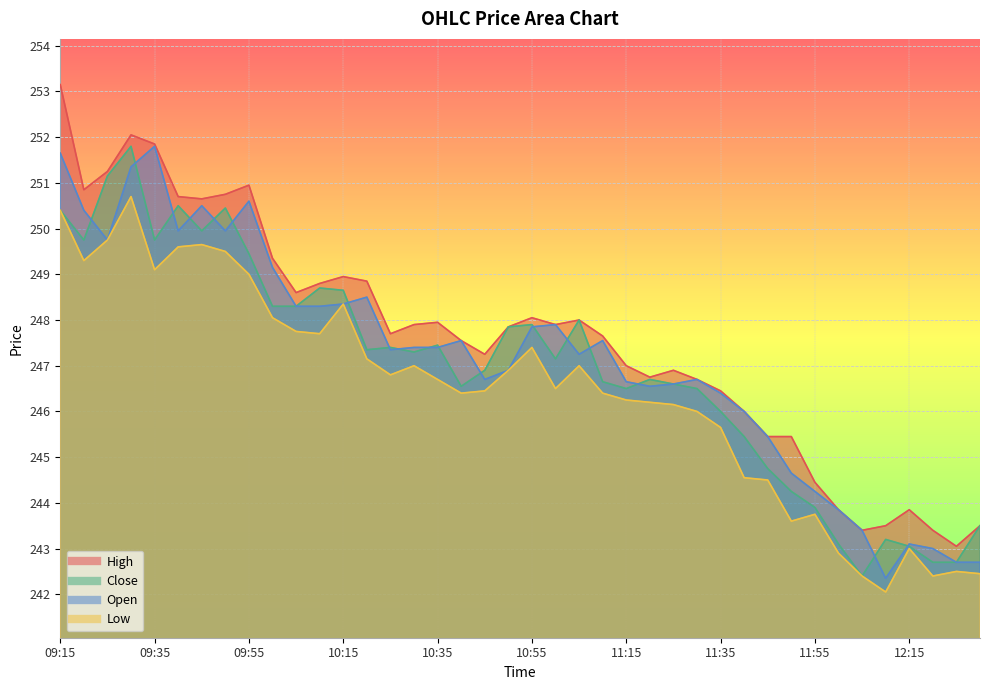

True or false: Low and High intersect in this chart.

False